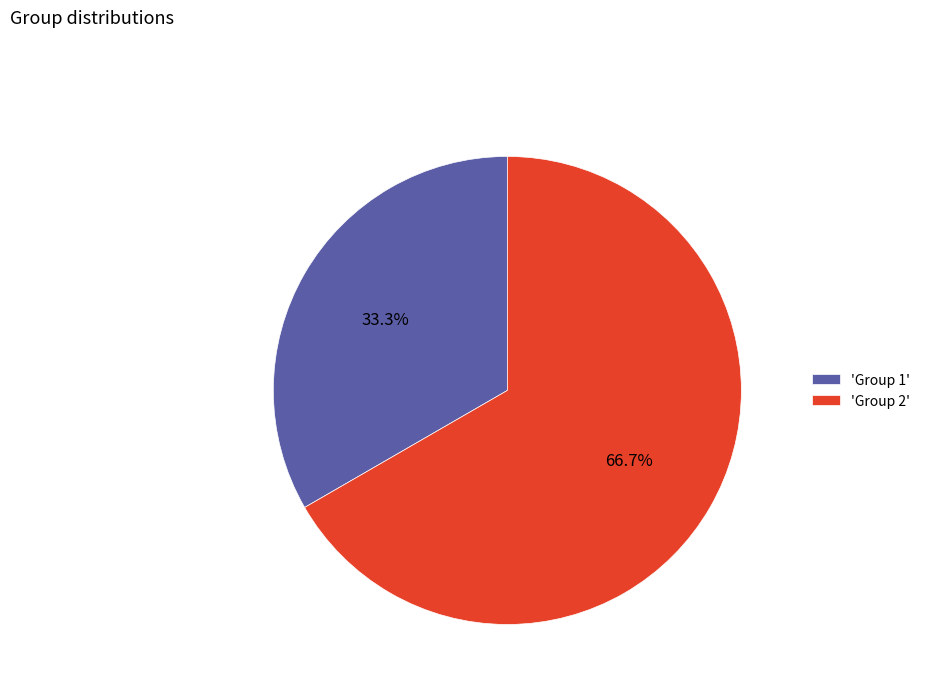

Which slice is the largest?

'Group 2'